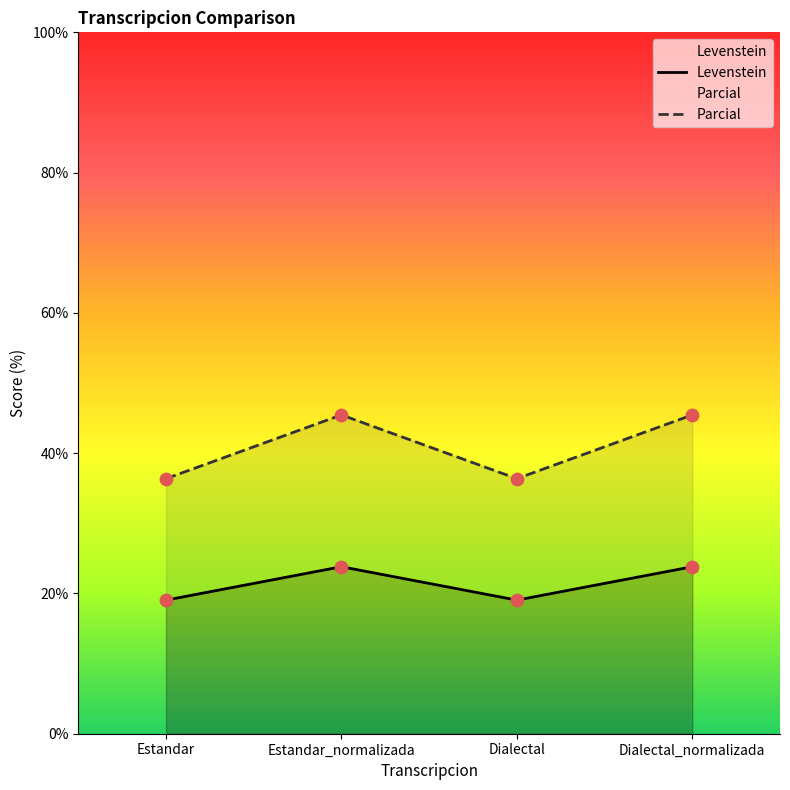

What is the total value across all series at Estandar_normalizada?

69.3